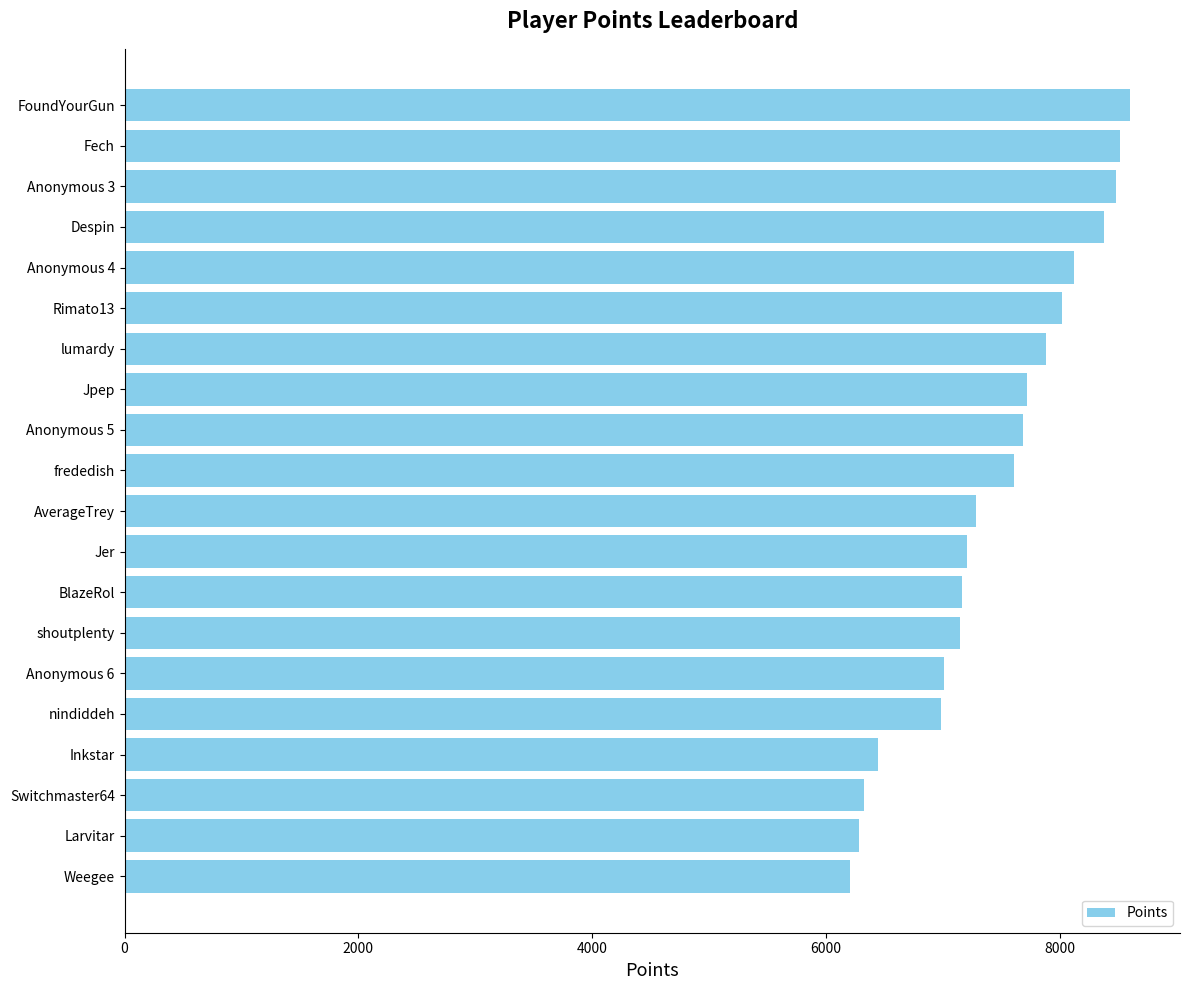

What is the difference between the second highest and minimum values?

2316